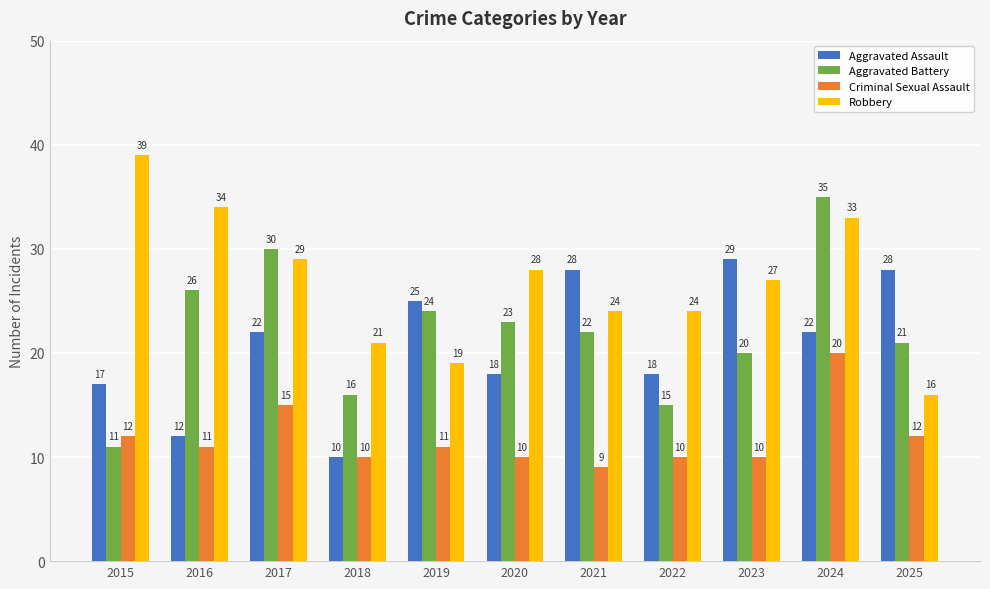

At which label is Robbery closest to 27?

2023